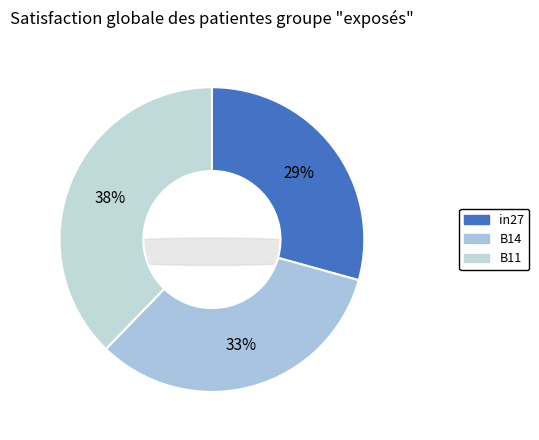

What portion of the pie excludes B14?

67.1%